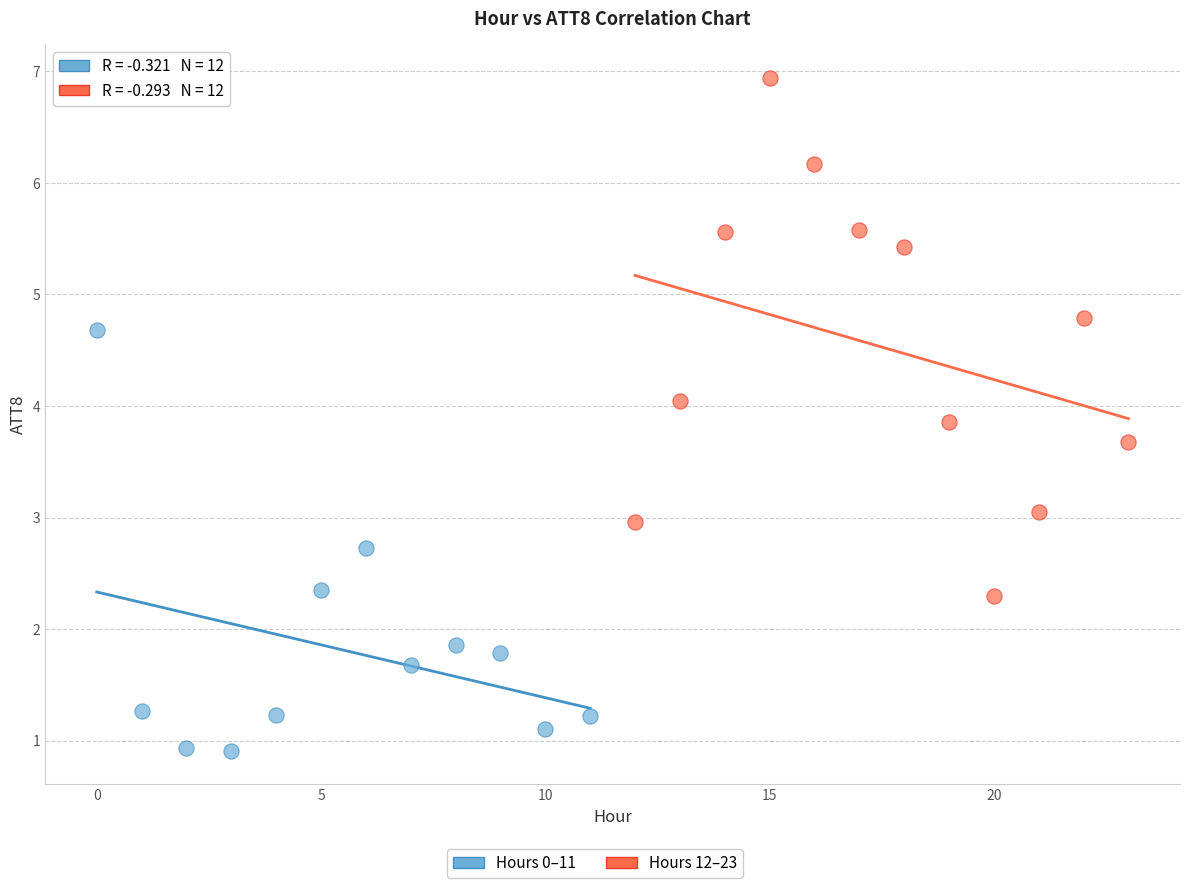

Which series has the widest spread of Y values?

Hours 12–23